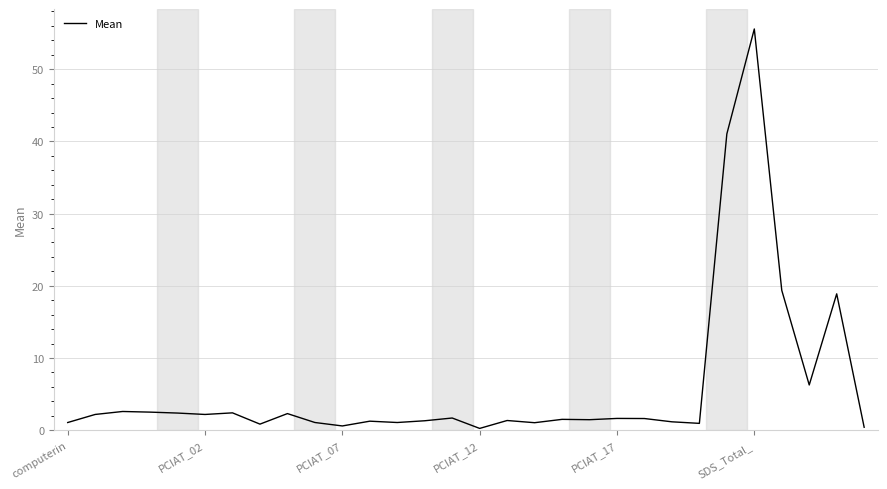

What is the maximum value shown in the chart?

55.6